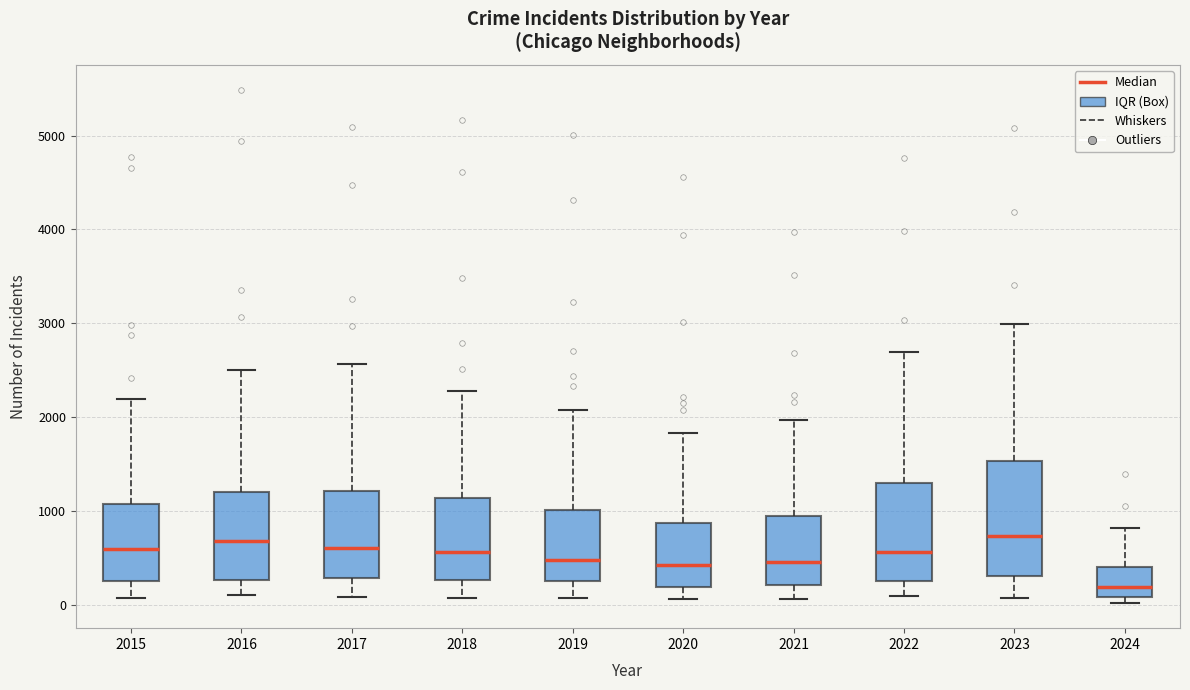

Reading left to right, read every box against the y-axis: the position of its median line, the range the box covers, and the ends of its whiskers. The values are not printed on the chart, so give them approximately, as read against the axis.

2015: median 600, box 300 to 1100, whiskers 100 to 2200
2016: median 700, box 300 to 1200, whiskers 100 to 2500
2017: median 600, box 300 to 1200, whiskers 100 to 2600
2018: median 600, box 300 to 1100, whiskers 100 to 2300
2019: median 500, box 300 to 1000, whiskers 100 to 2100
2020: median 400, box 200 to 900, whiskers 100 to 1800
2021: median 500, box 200 to 900, whiskers 100 to 2000
2022: median 600, box 300 to 1300, whiskers 100 to 2700
2023: median 700, box 300 to 1500, whiskers 100 to 3000
2024: median 200, box 100 to 400, whiskers 0 to 800